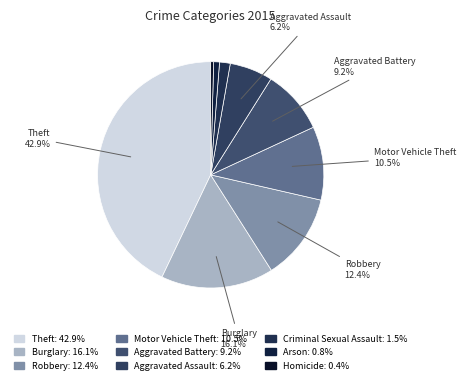

Is Theft the majority of the pie?

No